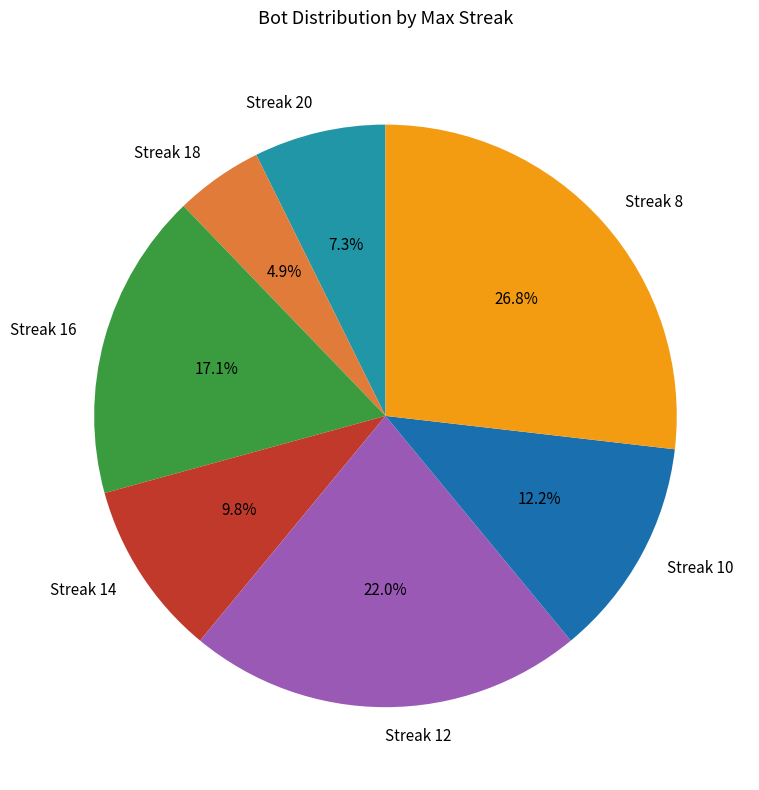

How many segments does this pie chart have?

7